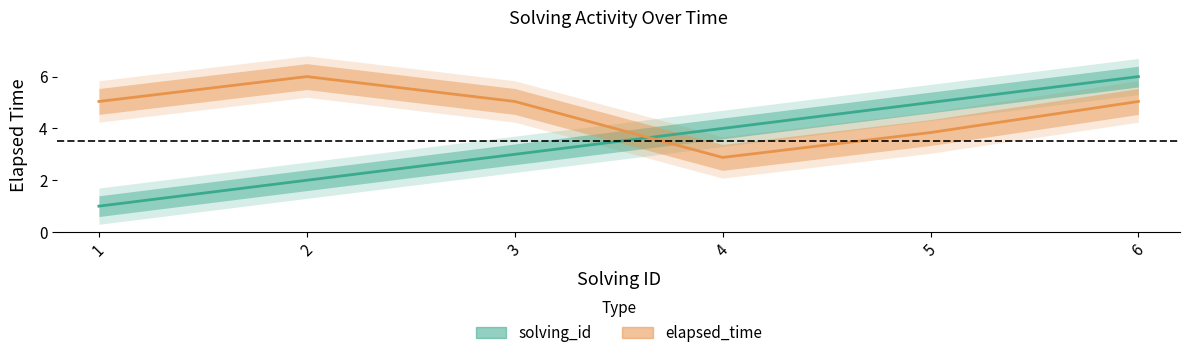

Reading left to right, extract all data points from this chart.

solving_id: 1.0	2.0	3.0	4.0	5.0	6.0
elapsed_time: 5.0	6.0	5.0	2.9	3.8	5.0